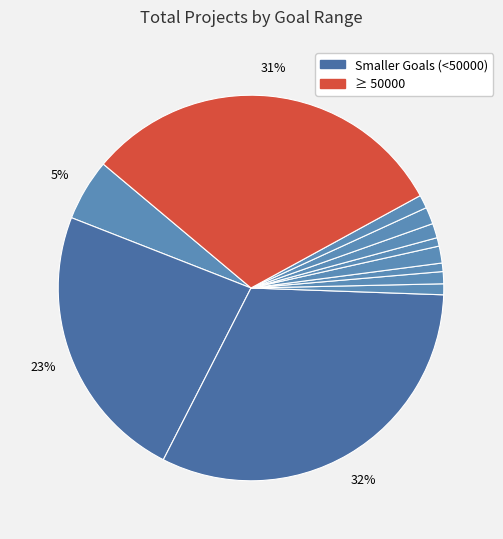

How many slices are in this pie chart?

12